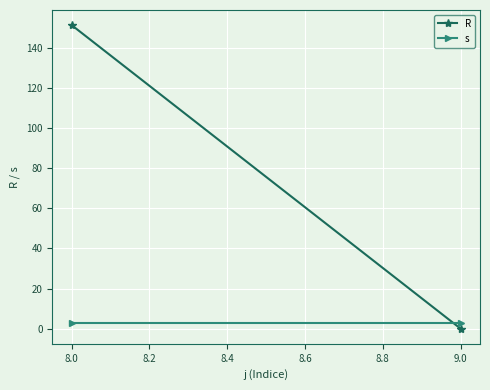

What is the value of the R point at the 1st from the left?

151.3